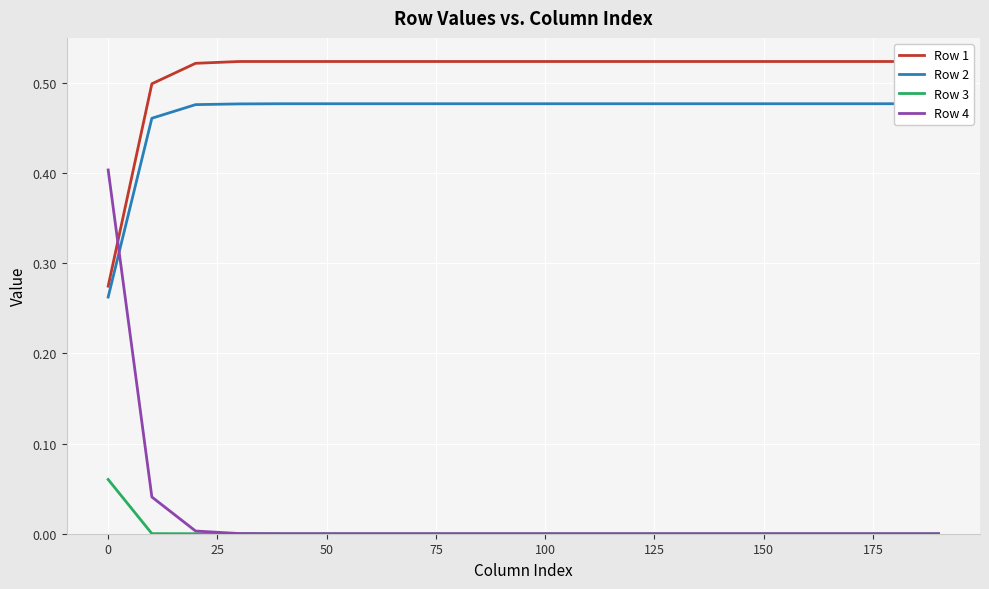

What are all the series names shown in the legend?

Row 1, Row 2, Row 3, Row 4